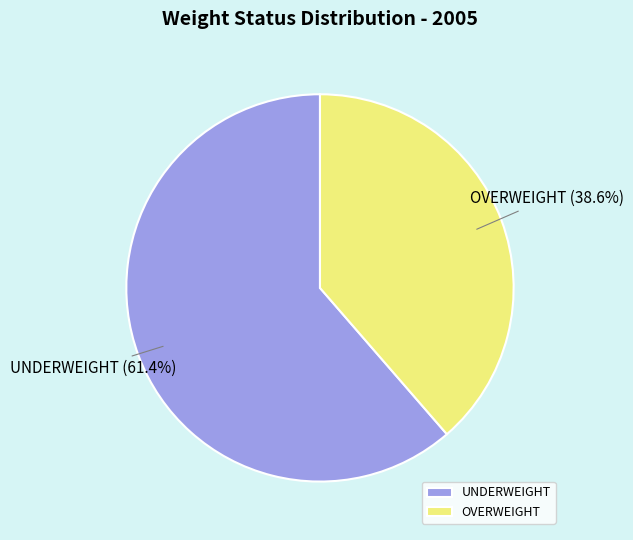

To the nearest percent, what is the combined percentage of OVERWEIGHT and UNDERWEIGHT?

100%